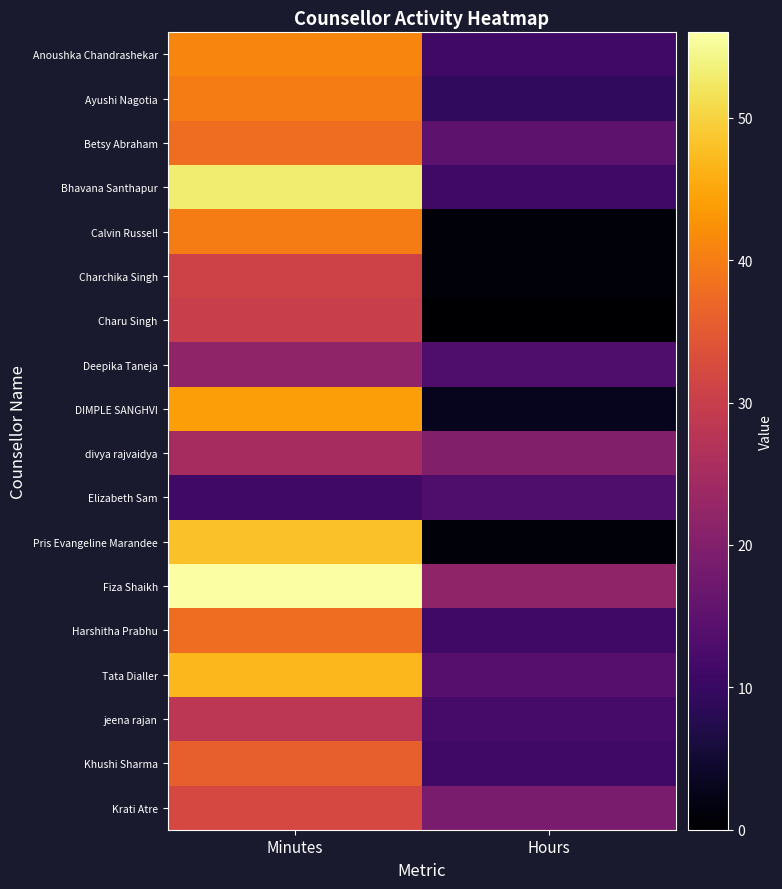

Reading left to right, transcribe all the data shown in this chart.

Anoushka Chandrashekar: Minutes=41	Hours=11
Ayushi Nagotia: Minutes=40	Hours=9
Betsy Abraham: Minutes=38	Hours=15
Bhavana Santhapur: Minutes=53	Hours=11
Calvin Russell: Minutes=40	Hours=1
Charchika Singh: Minutes=31	Hours=1
Charu Singh: Minutes=30	Hours=0
Deepika Taneja: Minutes=22	Hours=13
DIMPLE SANGHVI: Minutes=44	Hours=3
divya rajvaidya: Minutes=25	Hours=20
Elizabeth Sam: Minutes=11	Hours=13
Pris Evangeline Marandee: Minutes=48	Hours=1
Fiza Shaikh: Minutes=56	Hours=22
Harshitha Prabhu: Minutes=38	Hours=11
Tata Dialler: Minutes=47	Hours=14
jeena rajan: Minutes=28	Hours=12
Khushi Sharma: Minutes=36	Hours=11
Krati Atre: Minutes=32	Hours=19